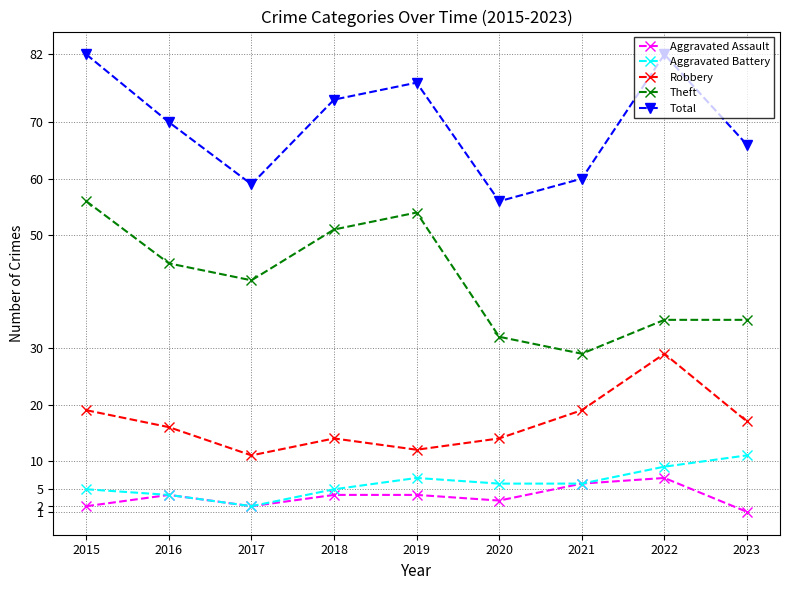

Rank the series at 2023 from lowest to highest value.

Aggravated Assault, Aggravated Battery, Robbery, Theft, Total